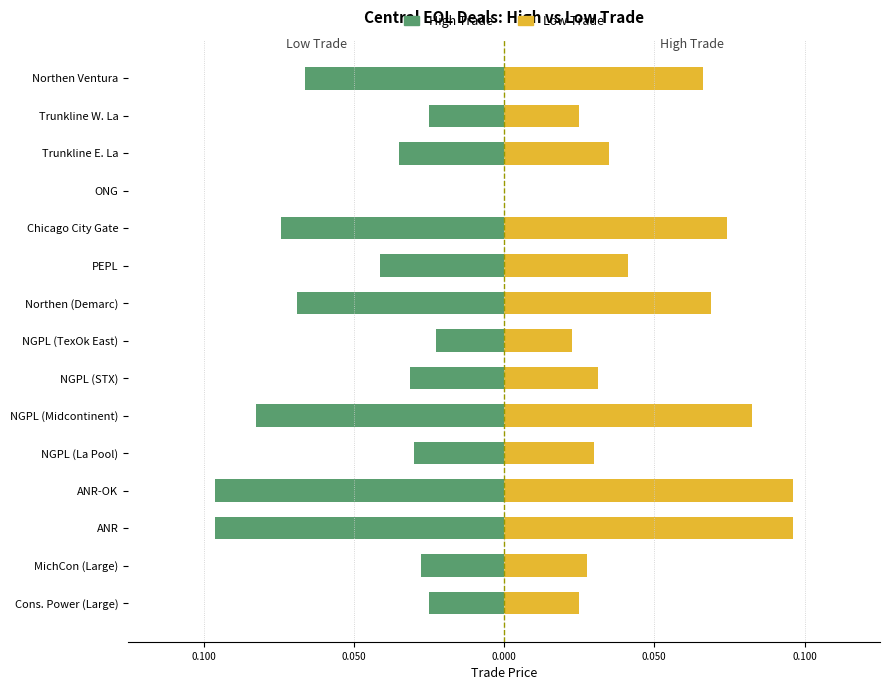

Reading left to right, transcribe all the data shown in this chart.

High Trade: -0.0	-0.0	-0.1	-0.1	-0.0	-0.1	-0.0	-0.0	-0.1	-0.0	-0.1	0.0	-0.0	-0.0	-0.1
Low Trade: 0.0	0.0	0.1	0.1	0.0	0.1	0.0	0.0	0.1	0.0	0.1	0.0	0.0	0.0	0.1